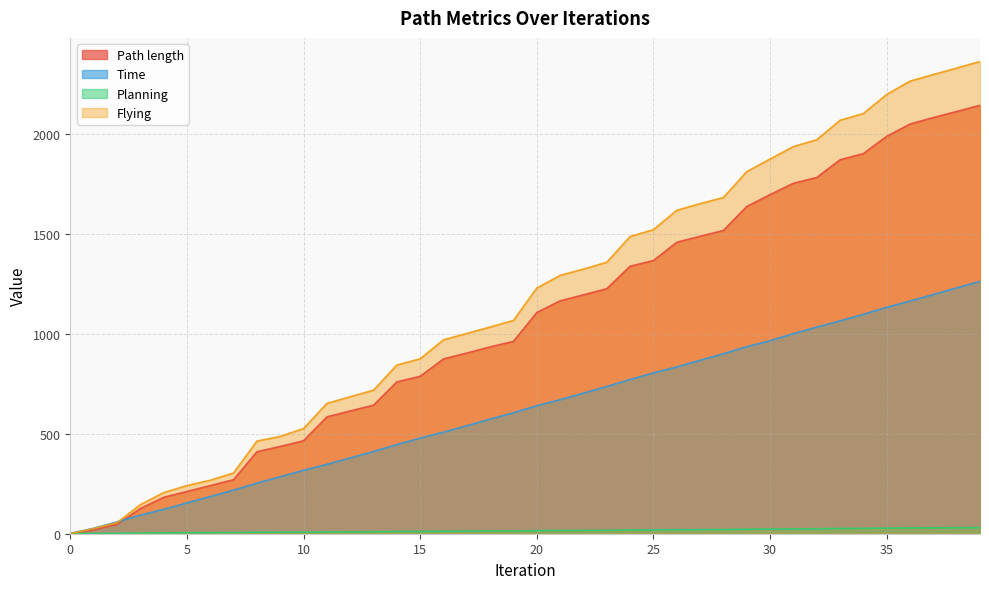

Reading right to left, extract all data points from this chart.

Path length: 39=2141.6	38=2110.6	37=2080.3	36=2047.9	35=1986.6	34=1900.2	33=1869.2	32=1780.7	31=1751.8	30=1695.1	29=1635.7	28=1515.8	27=1486.6	26=1457.0	25=1365.6	24=1337.2	23=1224.9	22=1194.2	21=1164.1	20=1105.7	19=961.7	18=933.9	17=903.1	16=873.8	15=787.0	14=758.8	13=642.6	12=613.7	11=584.1	10=464.9	9=436.3	8=409.8	7=270.0	6=240.6	5=211.0	4=182.0	3=125.7	2=47.2	1=18.6	0=0.5
Time: 39=1261.9	38=1228.9	37=1195.9	36=1162.9	35=1131.9	34=1096.9	33=1063.9	32=1032.9	31=999.9	30=964.9	29=934.9	28=899.9	27=866.9	26=833.9	25=803.9	24=770.9	23=735.9	22=702.9	21=669.9	20=639.9	19=604.9	18=572.9	17=539.9	16=507.9	15=477.9	14=445.9	13=410.9	12=378.9	11=346.9	10=316.9	9=284.9	8=252.9	7=217.9	6=185.9	5=153.9	4=121.9	3=92.9	2=58.9	1=26.9	0=1.9
Planning: 39=30.4	38=30.0	37=29.5	36=29.1	35=28.1	34=26.6	33=26.2	32=24.8	31=24.2	30=23.4	29=22.6	28=20.9	27=20.3	26=20.0	25=19.0	24=18.5	23=17.0	22=16.6	21=16.2	20=15.4	19=13.7	18=13.3	17=13.0	16=12.6	15=11.5	14=11.2	13=9.7	12=9.2	11=8.8	10=7.8	9=7.6	8=7.4	7=5.6	6=5.2	5=4.9	4=4.5	3=3.6	2=2.0	1=1.7	0=0.5
Flying: 39=2360.5	38=2327.4	37=2295.5	36=2262.4	35=2195.8	34=2100.3	33=2066.7	32=1969.2	31=1935.2	30=1873.1	29=1809.9	28=1680.6	27=1650.1	26=1616.5	25=1520.0	24=1485.5	23=1357.0	22=1322.9	21=1291.3	20=1228.0	19=1066.3	18=1033.2	17=1001.1	16=969.3	15=874.5	14=843.2	13=717.3	12=684.8	11=651.2	10=525.7	9=486.4	8=462.8	7=303.9	6=267.2	5=240.6	4=205.4	3=144.8	2=55.0	1=25.8	0=0.2